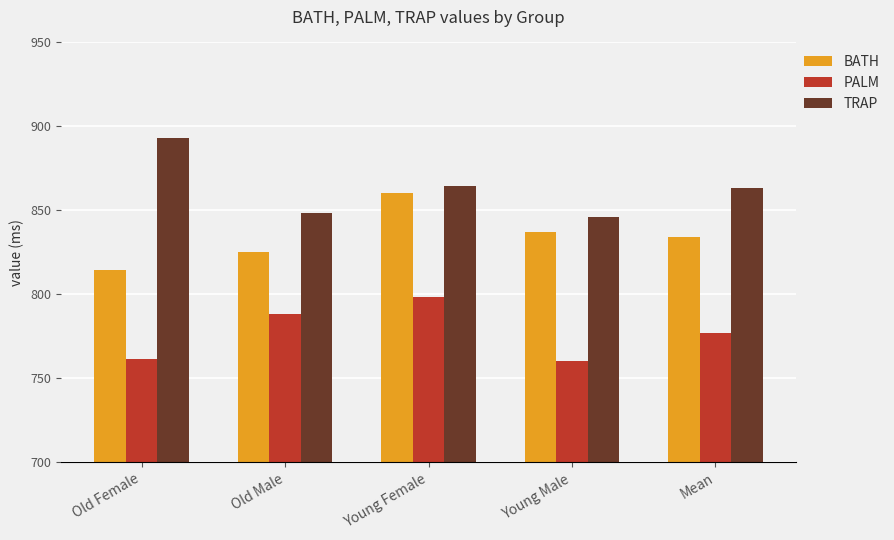

What value does the PALM series have at Young Male?

760.5